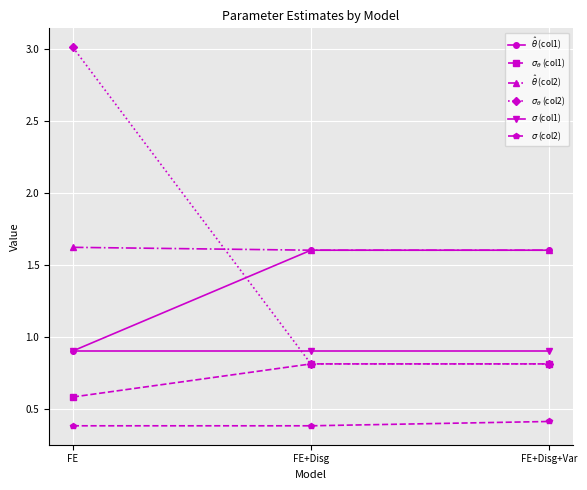

Reading left to right, list all the values displayed in this chart.

$\hat{\theta}$ (col1): FE=0.9	FE+Disg=1.6	FE+Disg+Var=1.6
$\sigma_{\theta}$ (col1): FE=0.6	FE+Disg=0.8	FE+Disg+Var=0.8
$\hat{\theta}$ (col2): FE=1.6	FE+Disg=1.6	FE+Disg+Var=1.6
$\sigma_{\theta}$ (col2): FE=3.0	FE+Disg=0.8	FE+Disg+Var=0.8
$\sigma$ (col1): FE=0.9	FE+Disg=0.9	FE+Disg+Var=0.9
$\sigma$ (col2): FE=0.4	FE+Disg=0.4	FE+Disg+Var=0.4